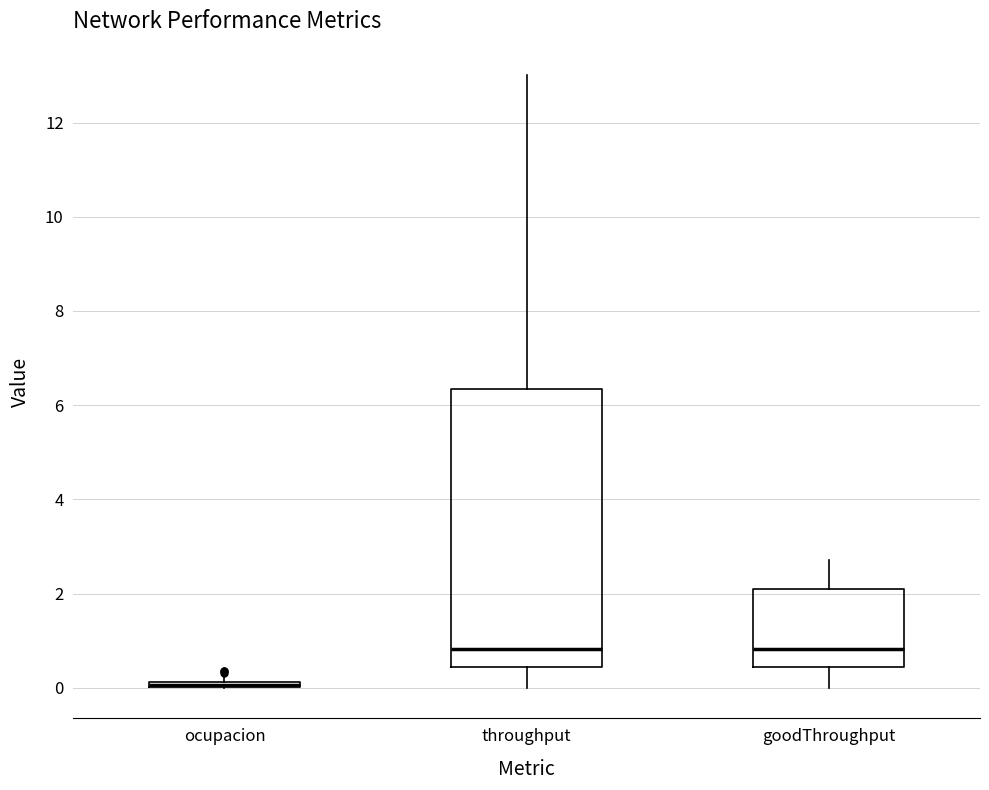

Where is the lower edge of the box for ocupacion on the y-axis? The values are not printed on the chart, so give them approximately, as read against the axis.

0.0